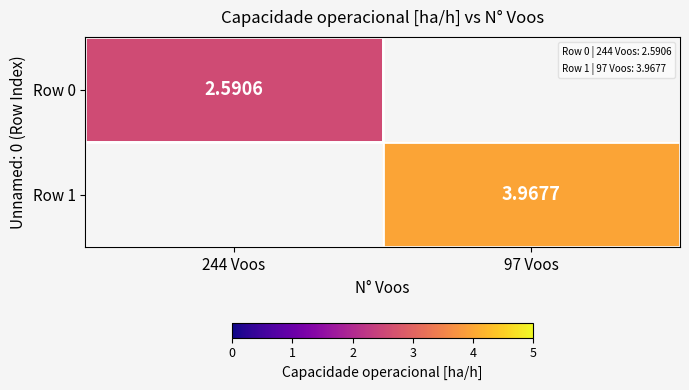

Is the value of Row 0 at 244 Voos greater than the value of Row 1 at 97 Voos?

No